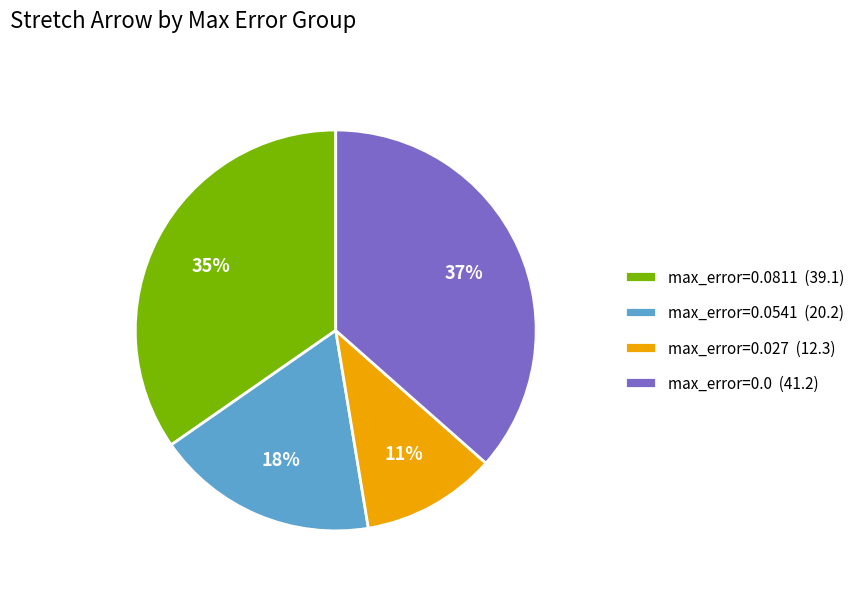

How many slices are in this pie chart?

4